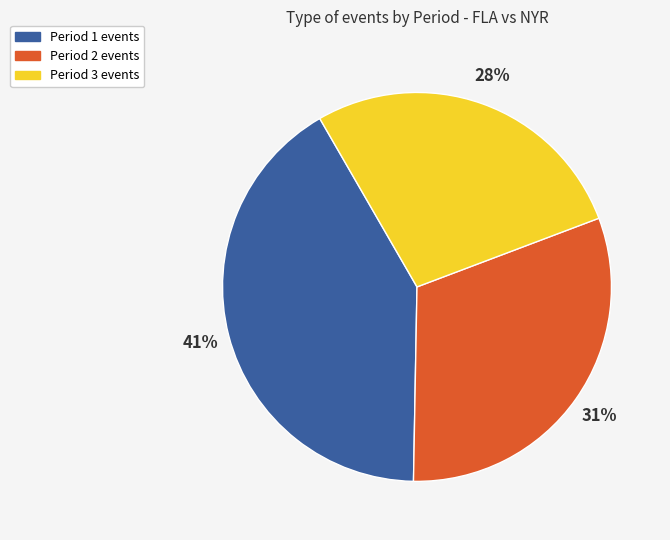

To the nearest percent, what is the average slice percentage?

33%